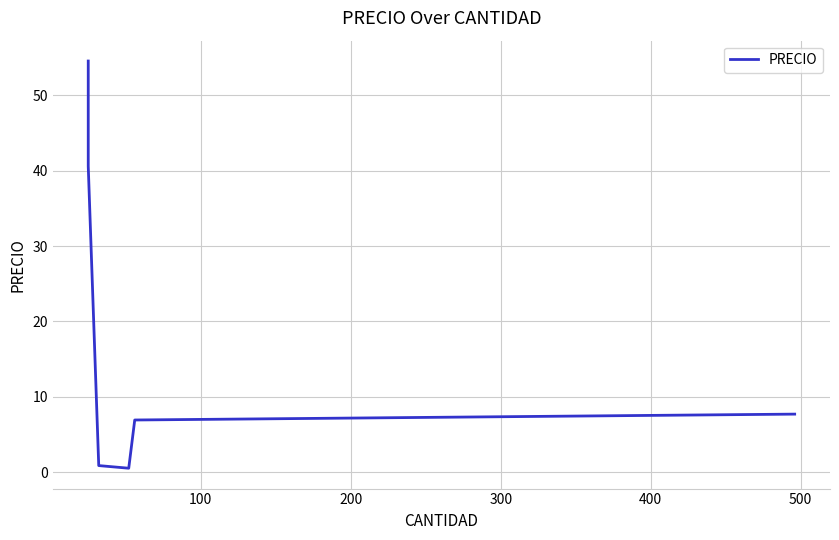

Between 400 and 500, which is larger?

500